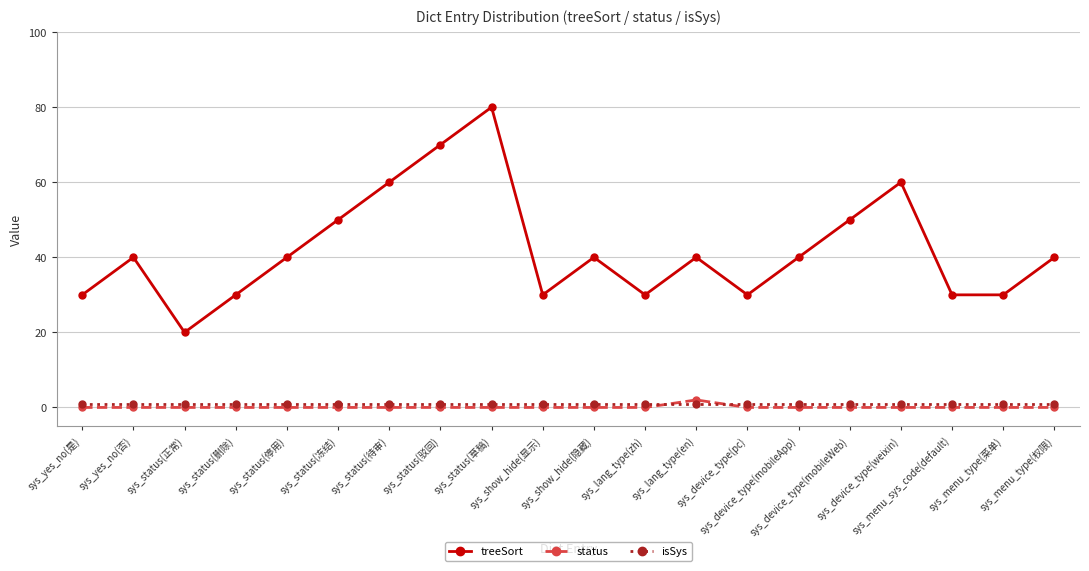

Rank the series at sys_device_type(mobileWeb) from lowest to highest value.

status, isSys, treeSort